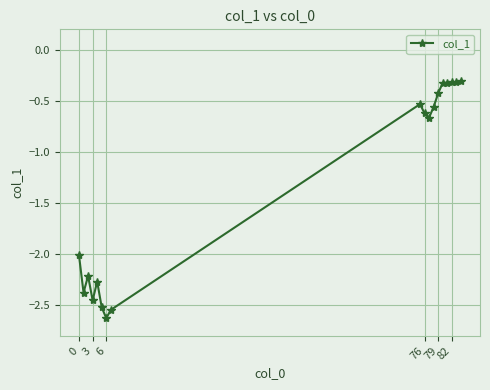

What is the smallest value displayed?

-2.6